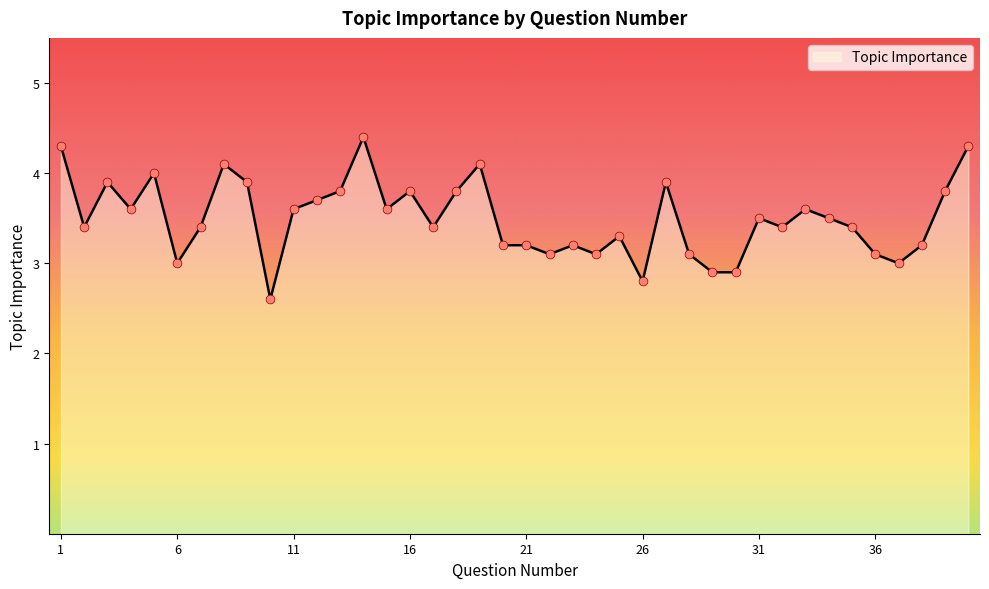

What is the minimum value shown in the chart?

2.6